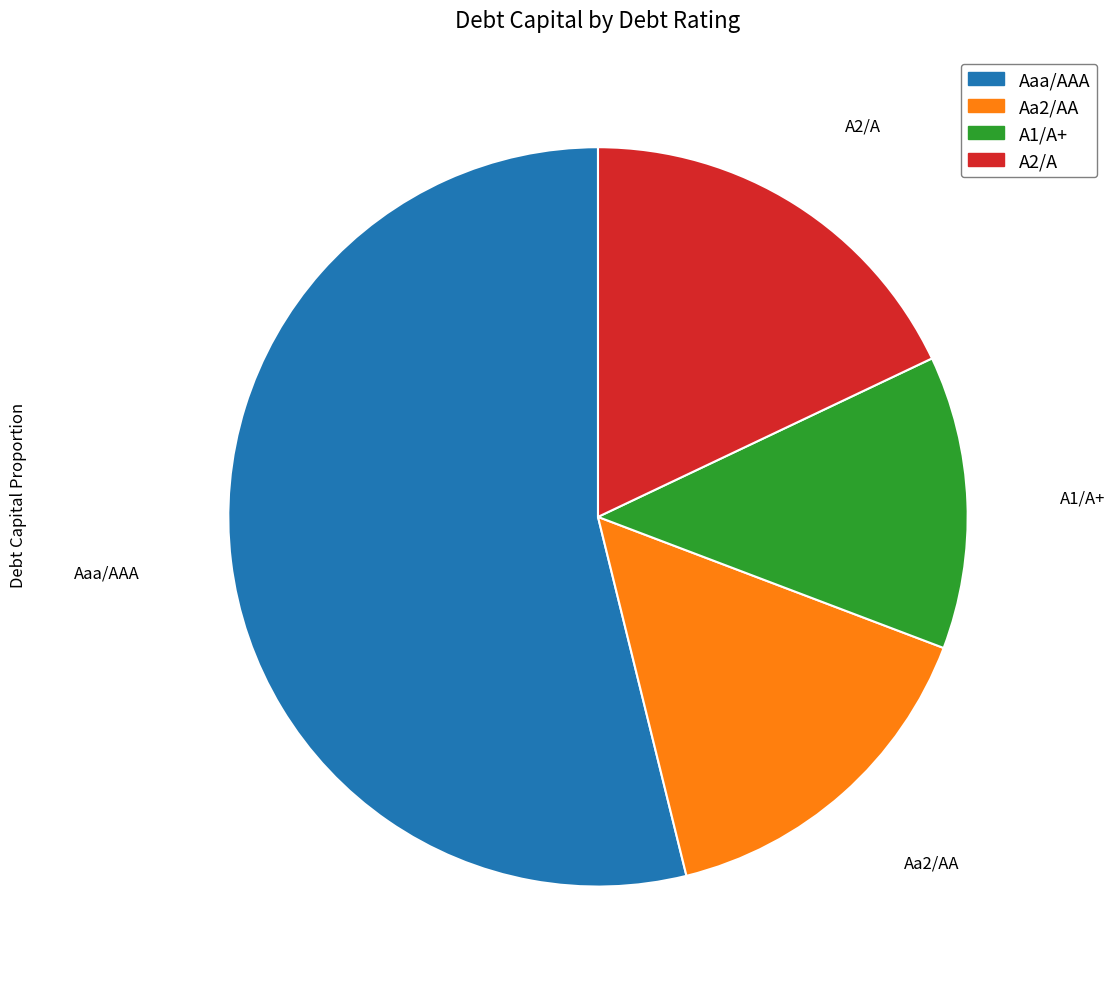

Which category has the biggest portion of the pie?

Aaa/AAA